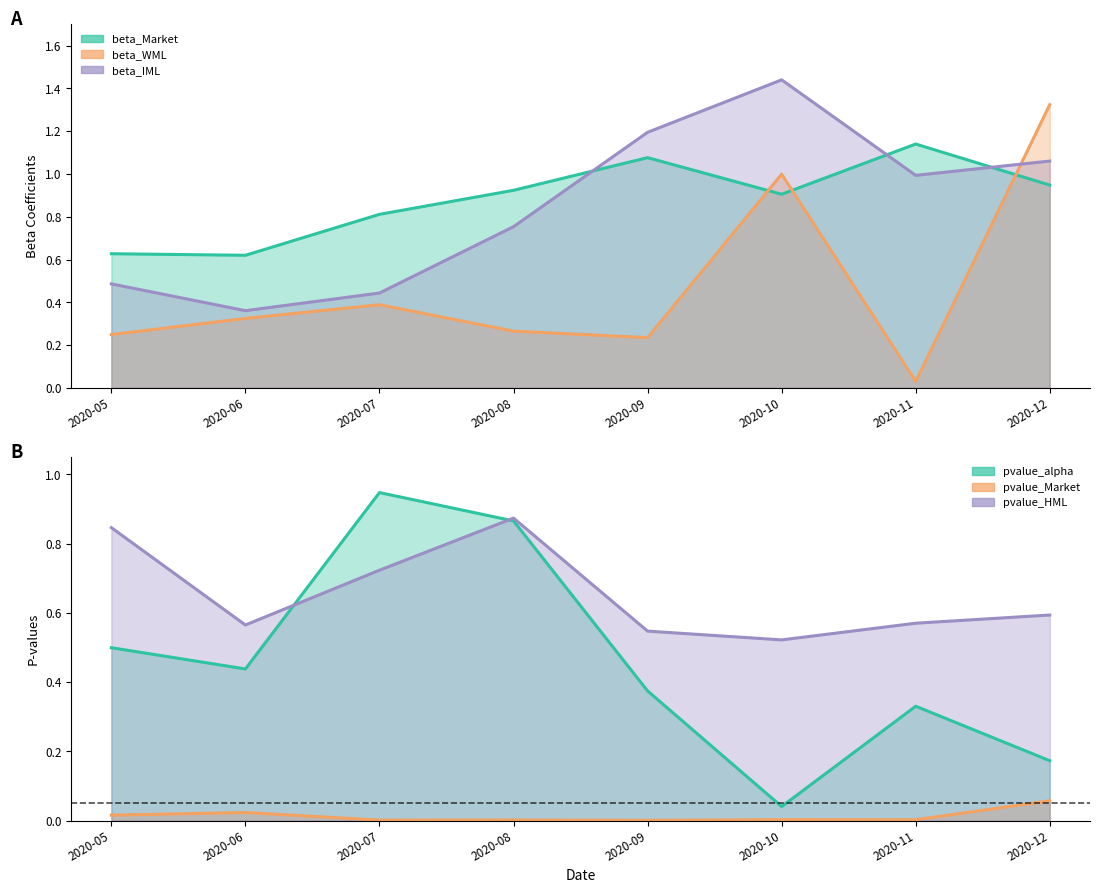

List the series in order of their peak value, lowest first.

pvalue_Market, pvalue_HML, pvalue_alpha, beta_Market, beta_WML, beta_IML